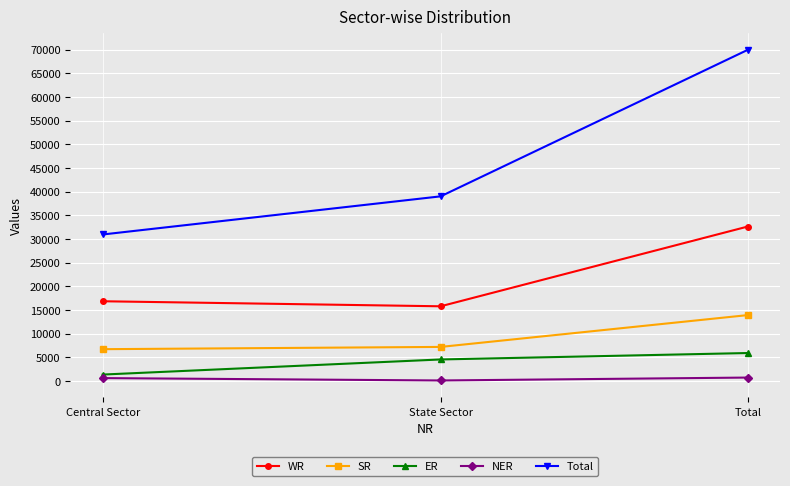

What are all the series names shown in the legend?

WR, SR, ER, NER, Total